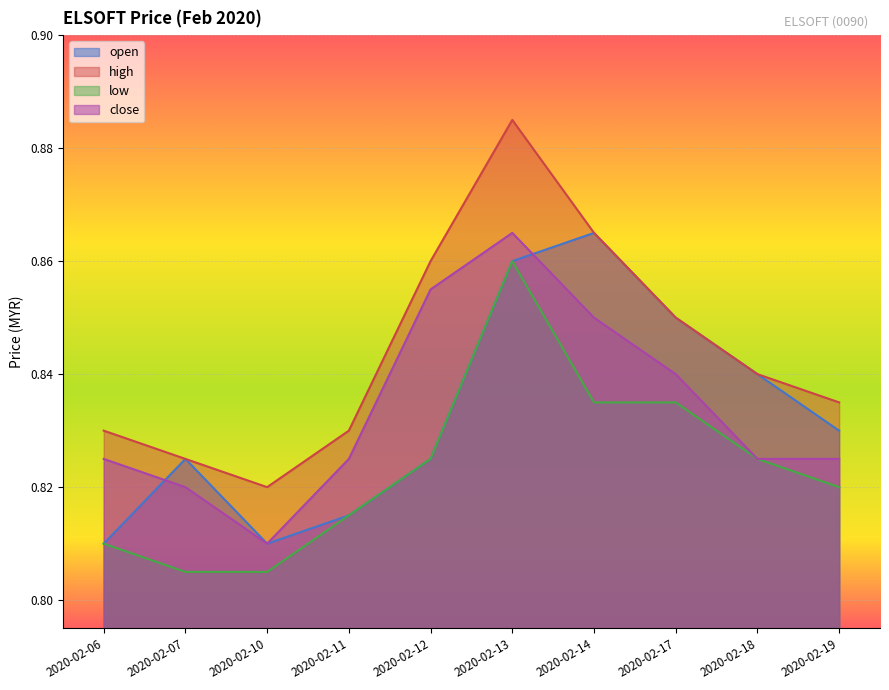

What is the total value across all series at 2020-02-11?

3.3